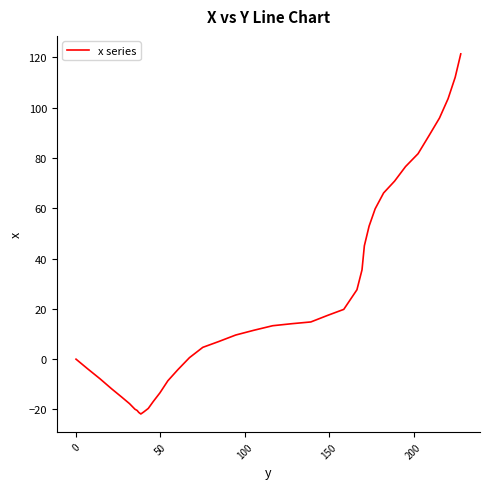

What is the smallest value displayed?

-21.8